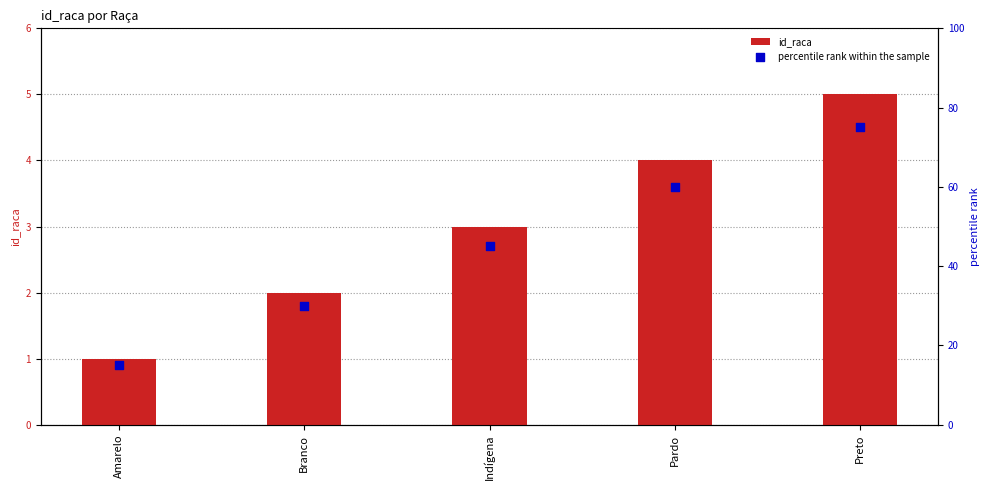

Which series has the widest spread of Y values?

percentile rank within the sample